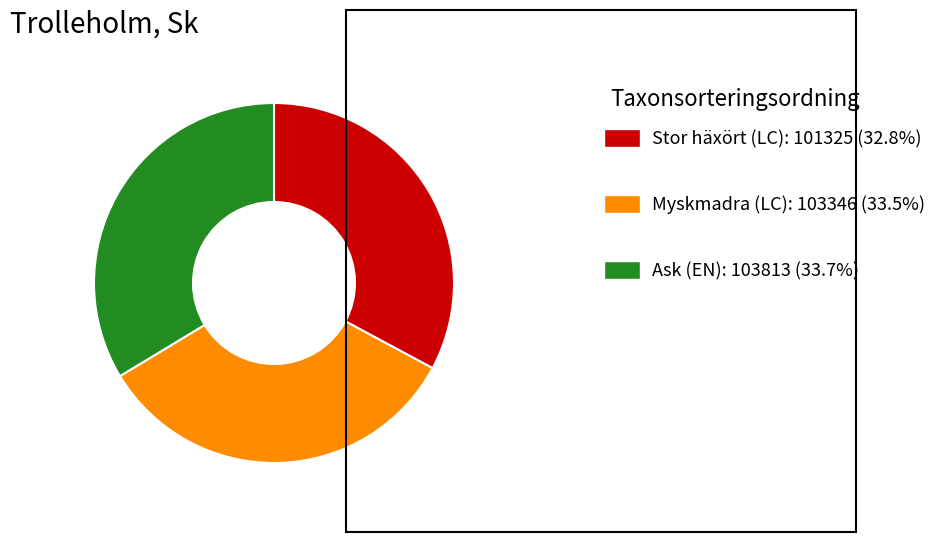

How many segments does this pie chart have?

3